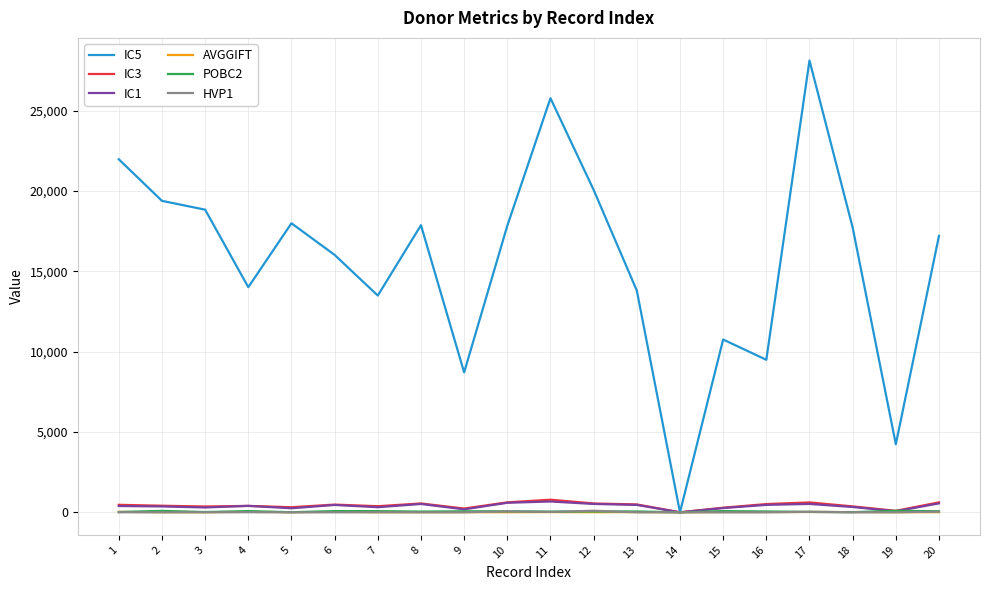

Which series has the largest range (max minus min)?

IC5